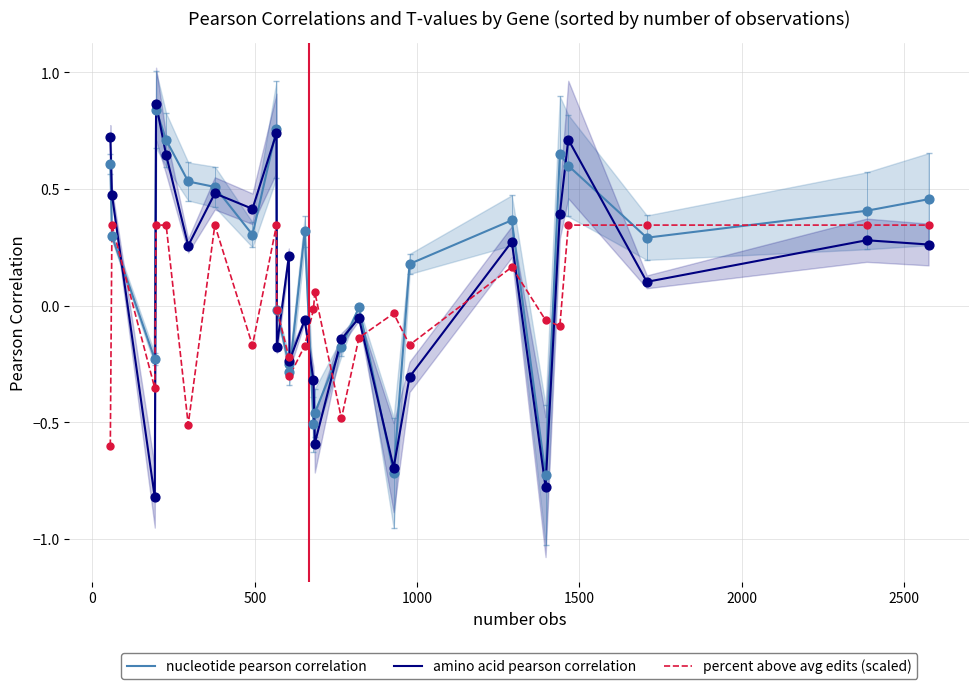

What is the lowest value of the amino acid pearson correlation series?

-0.8